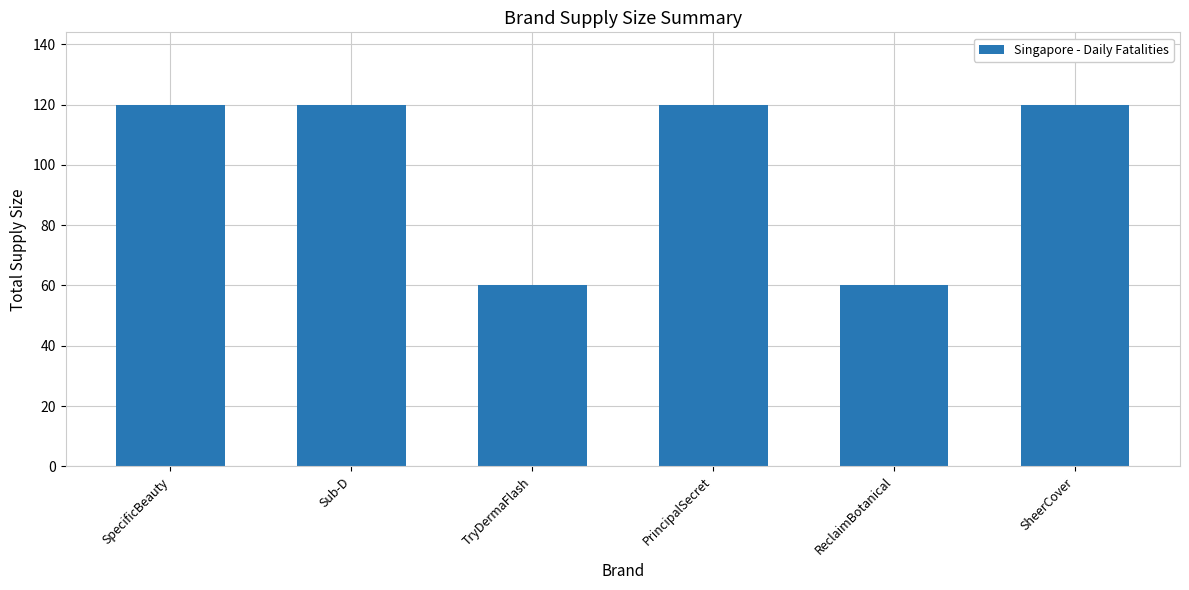

The chart shows a value of 175 at Sub-D. True or false?

False